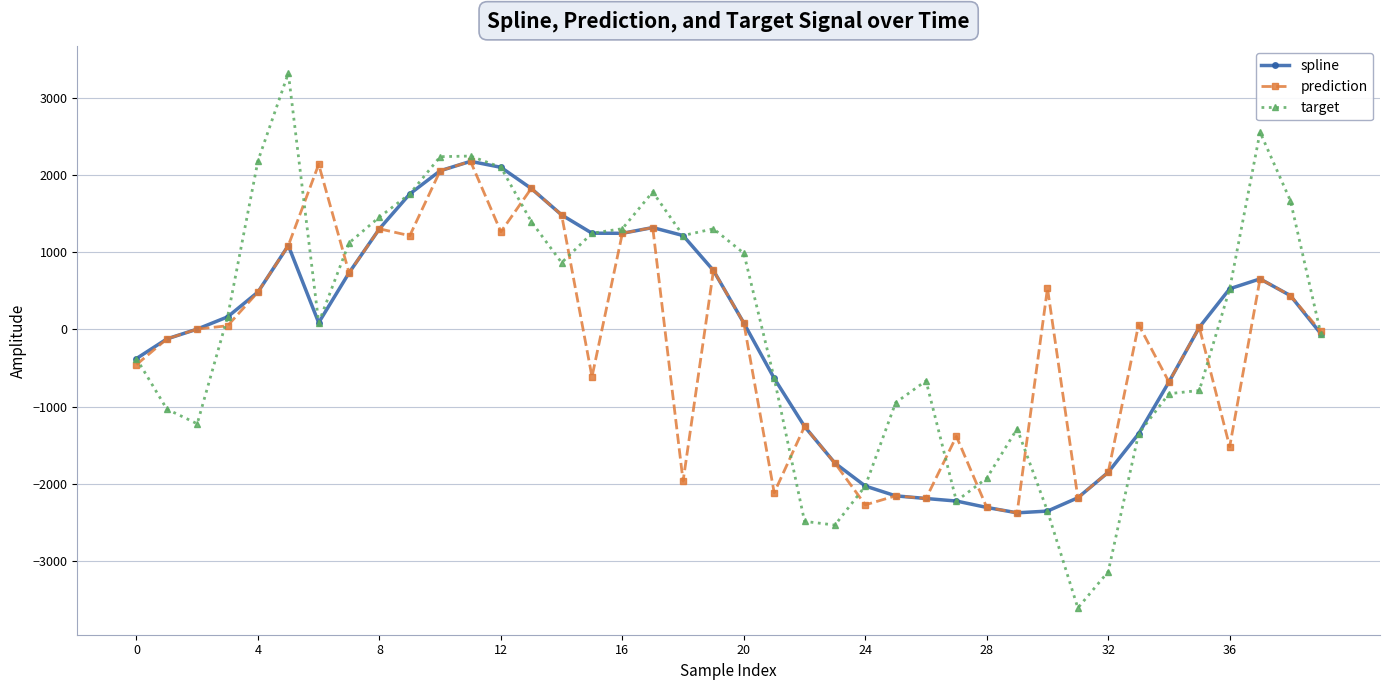

What is the minimum value shown in the chart?

-3611.5